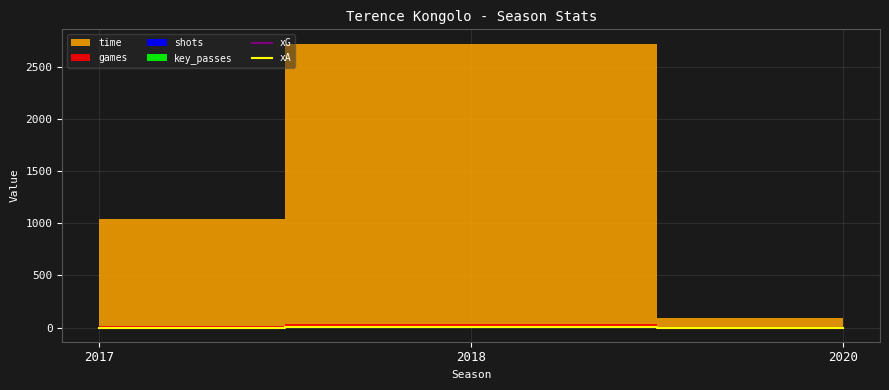

What is the difference between the maximum and minimum values in the xG series?

1.4